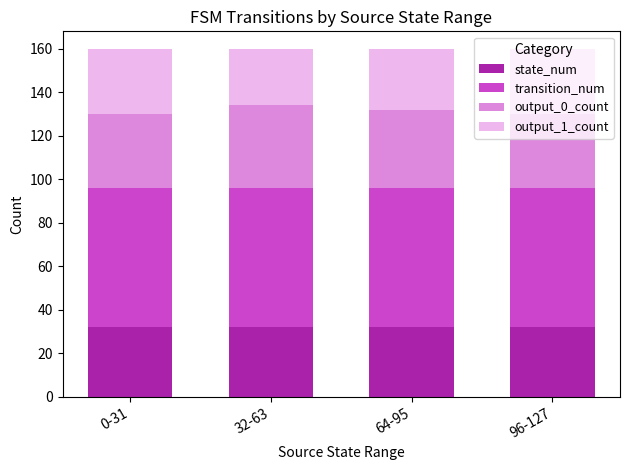

The value of state_num at 0-31 is 12. True or false?

False